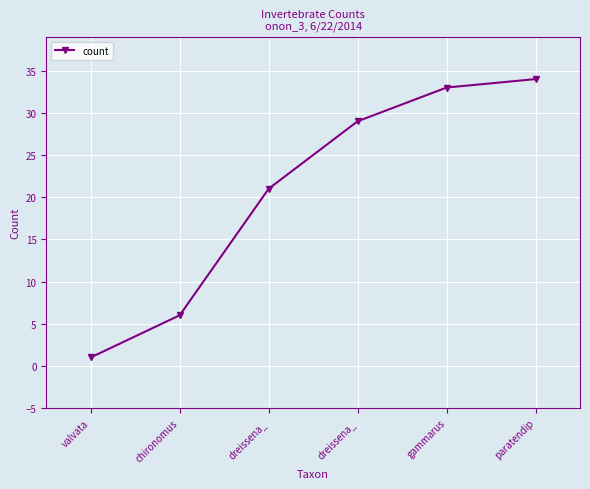

Rank the categories by value from lowest to highest.

valvata, chironomus, dreissena_, dreissena_, gammarus, paratendip